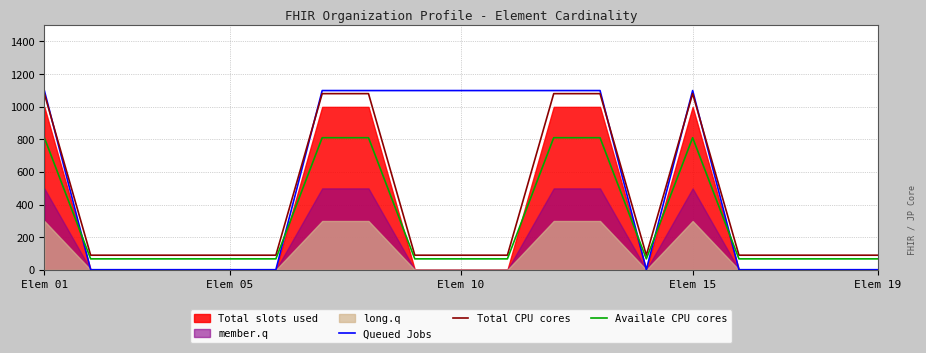

How many lines are shown in the chart?

3